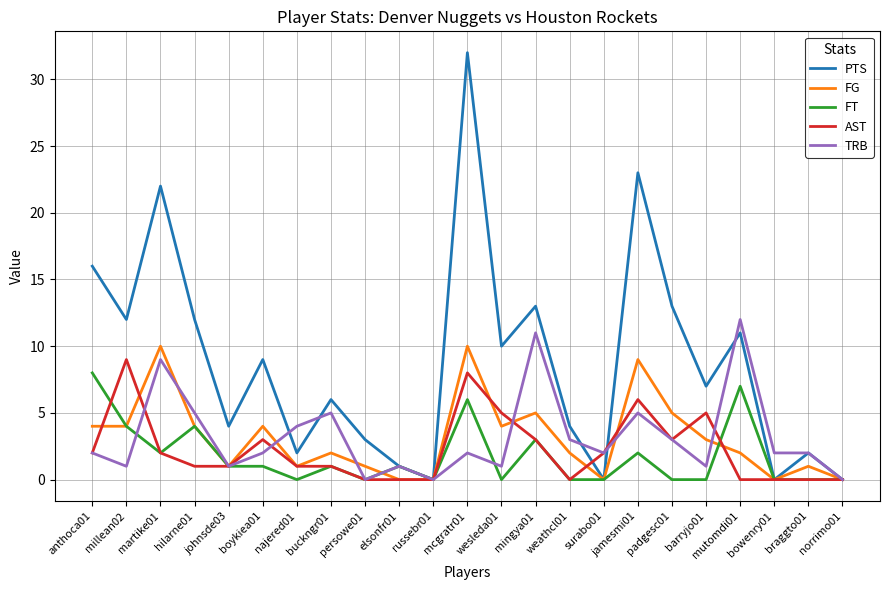

Which series has the largest total across all categories?

PTS